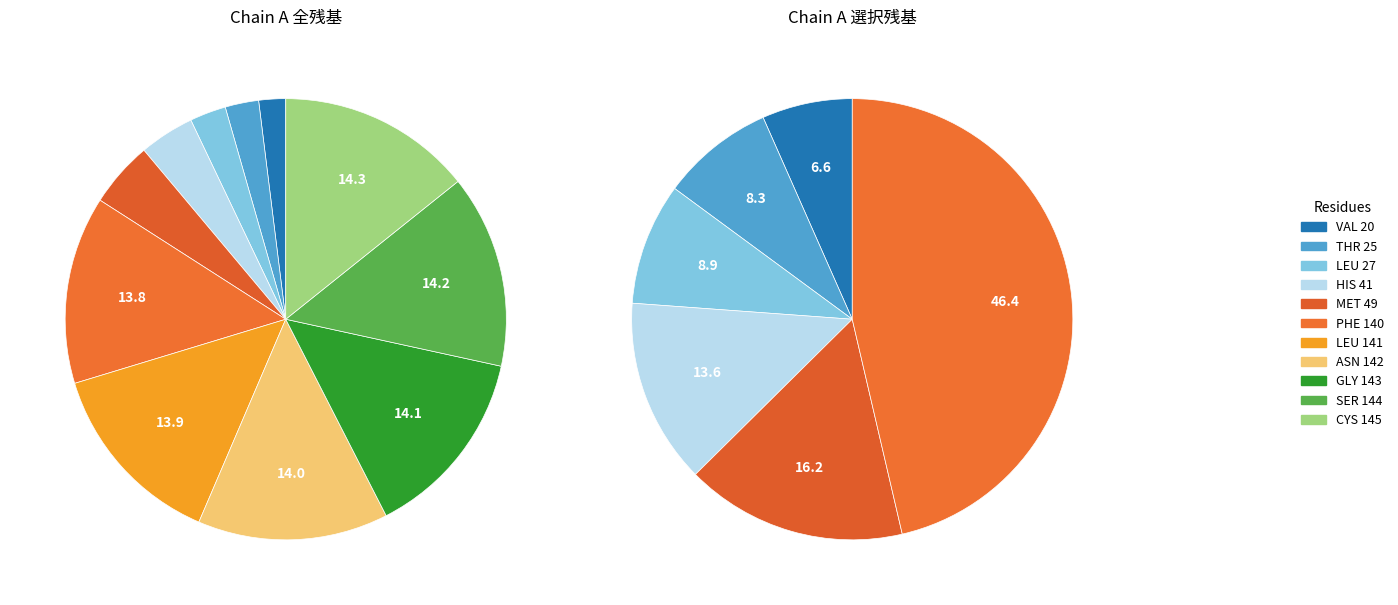

To the nearest percent, what portion does PHE represent?

14%